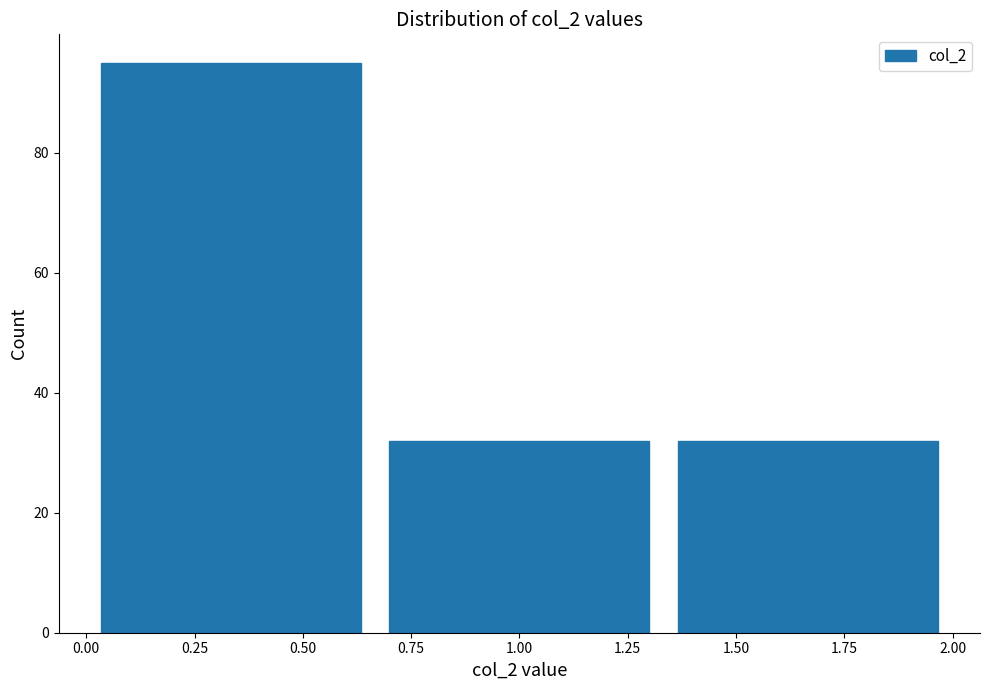

Reading left to right, list every bar in this chart as the range it spans on the x-axis followed by its height. Neither the bar edges nor the heights are printed on the chart, so give them approximately, as read against the axes.

0.00 to 0.65: 96
0.65 to 1.35: 32
1.35 to 2.00: 32